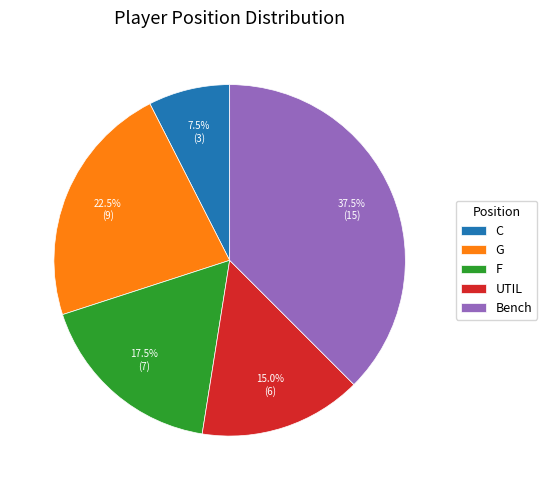

Which has a higher value, F or C?

F